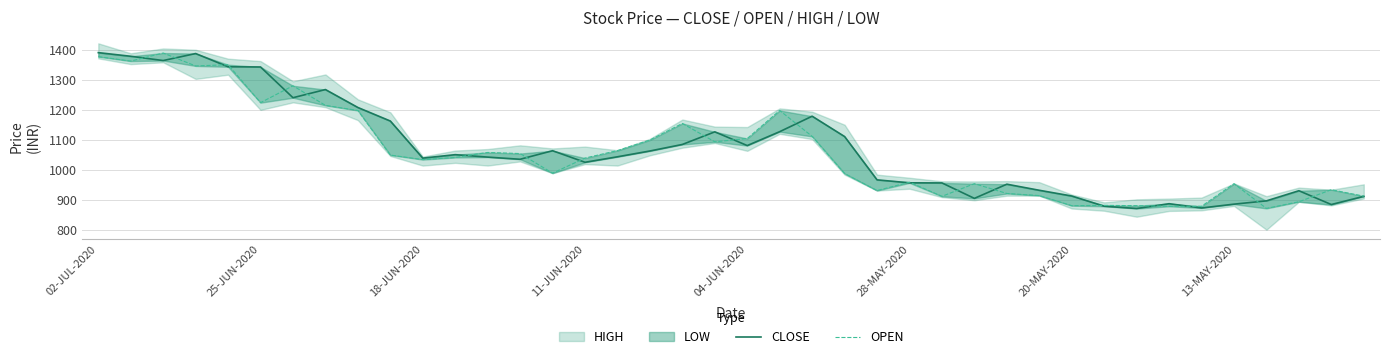

Is this an area chart (filled region under the line)?

No